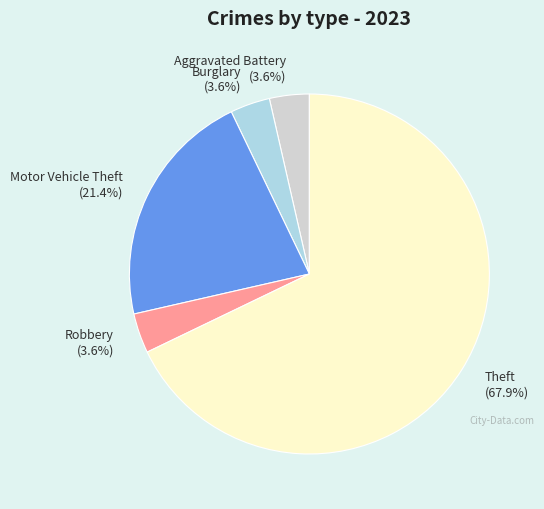

What is the largest slice in the pie chart?

Theft